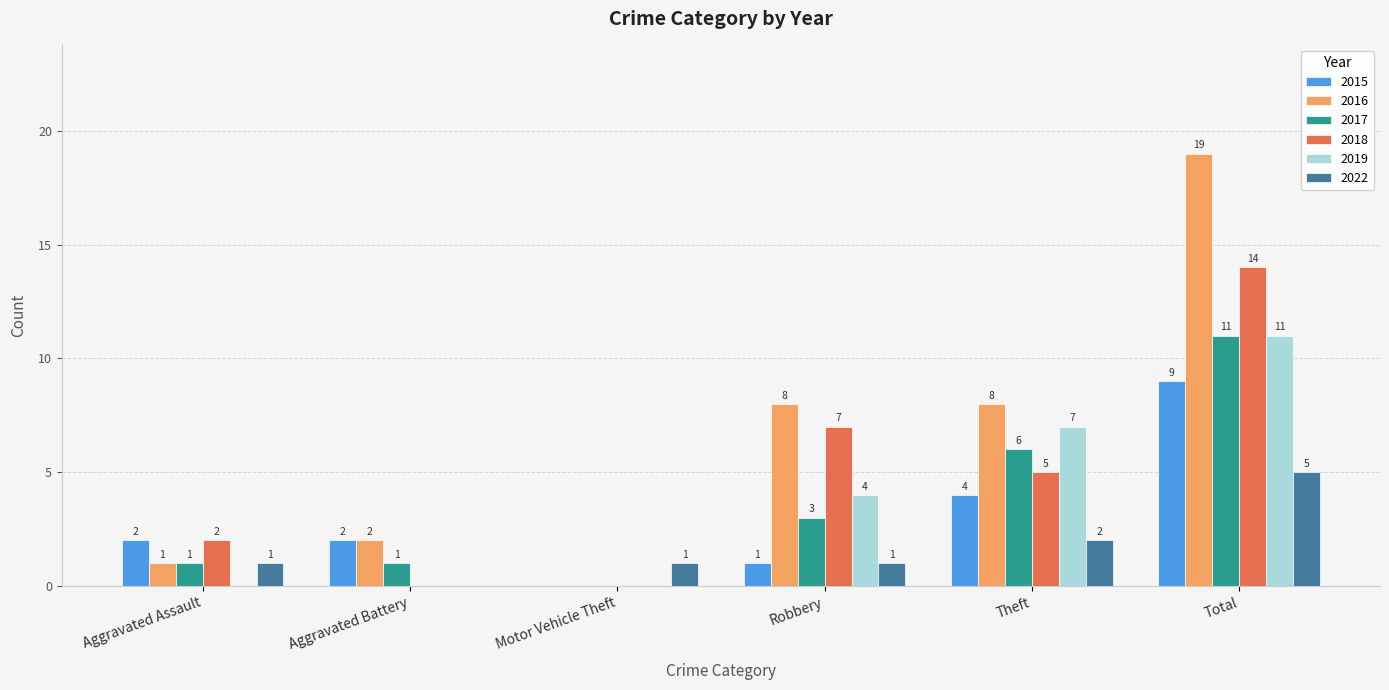

Where is 2017 nearest to the value 5?

Theft